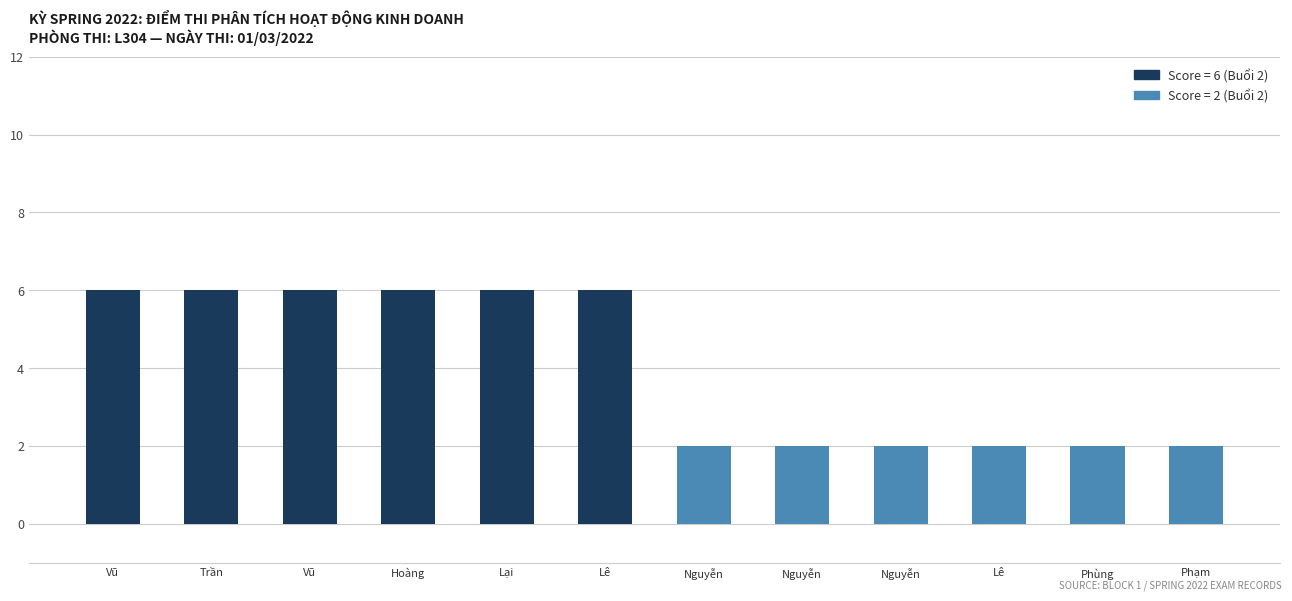

What is the sum of the values at Vũ and Phùng?

8